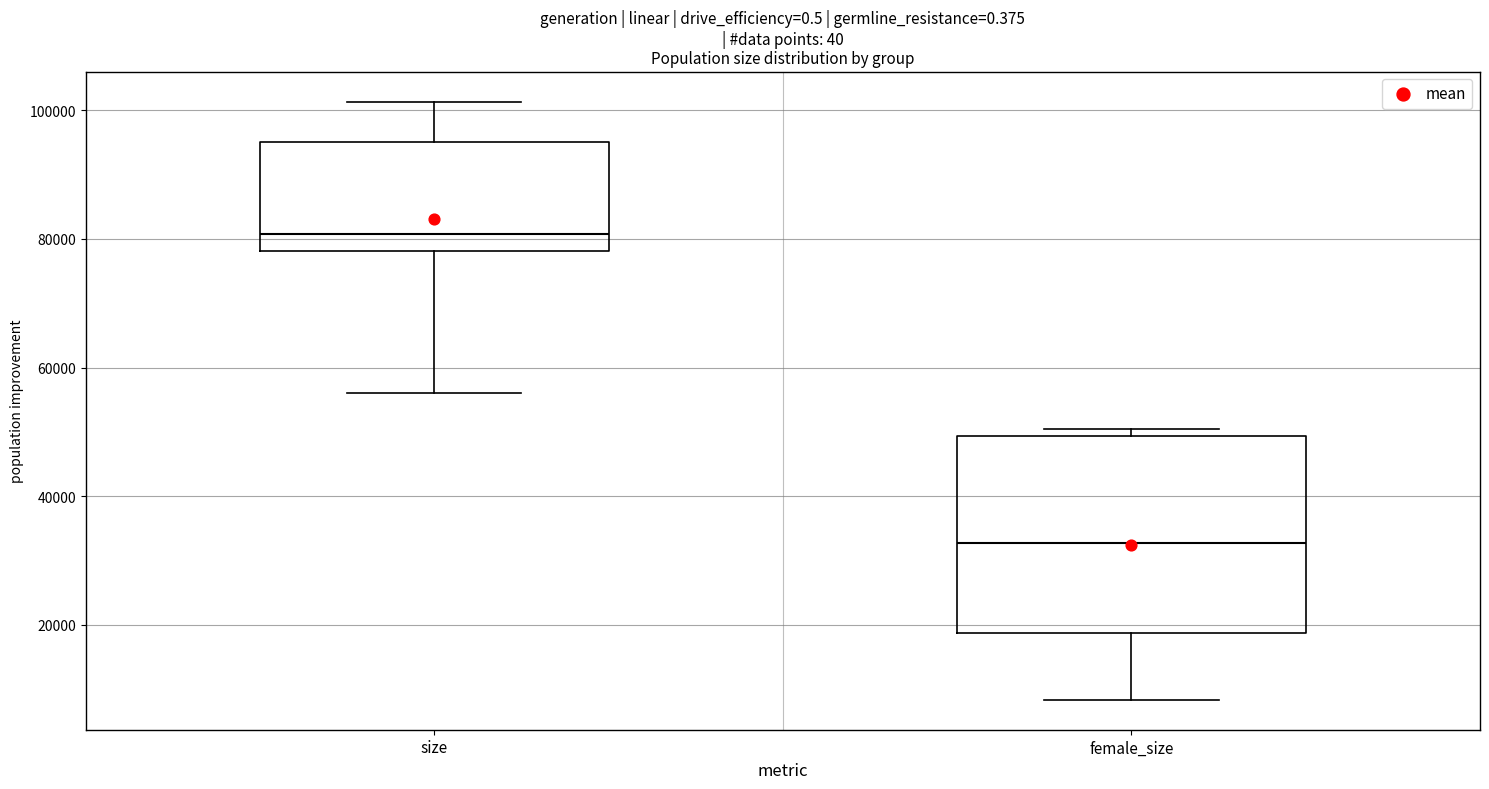

Where does the median line of the box for female_size sit on the y-axis? The values are not printed on the chart, so give them approximately, as read against the axis.

32000